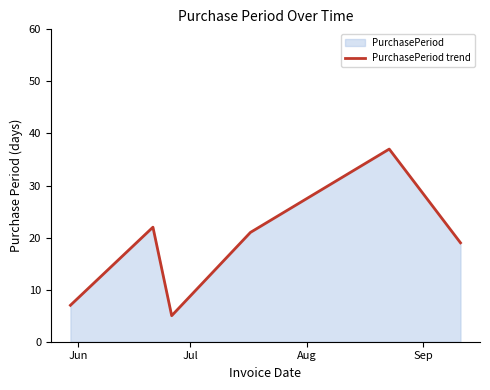

How many points are lower than both their immediate neighbors (excluding endpoints)?

1